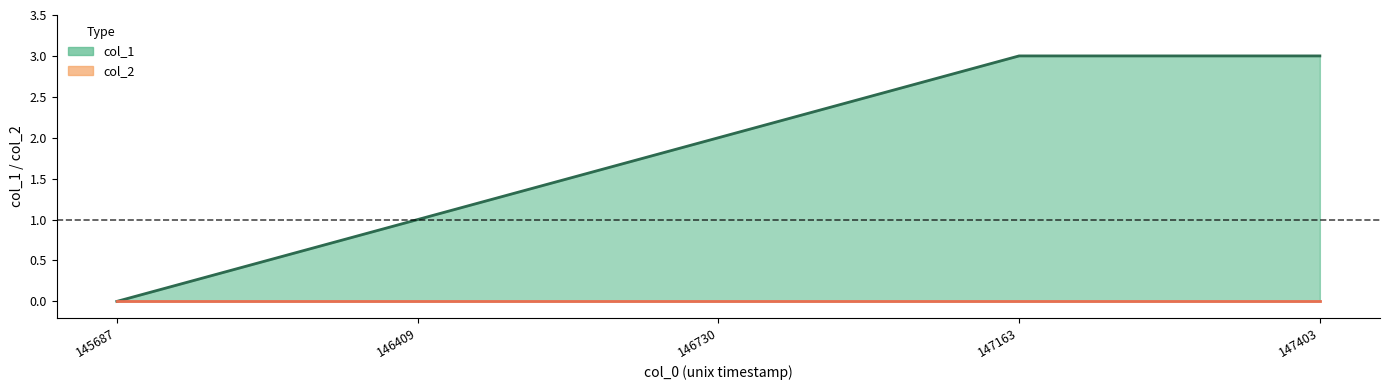

True or false: col_1 line and col_2 line intersect in this chart.

False